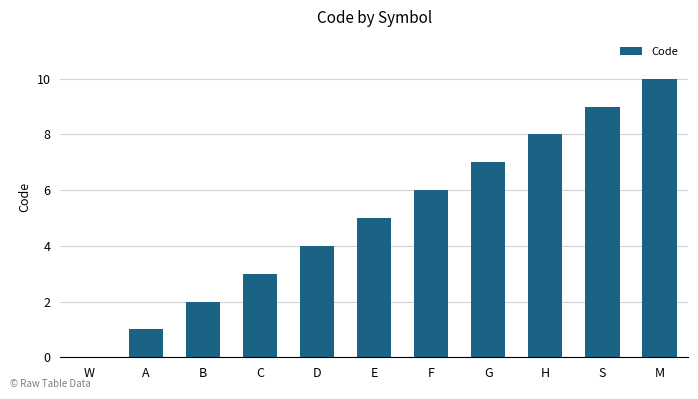

The chart shows a value of 3 at C. True or false?

True